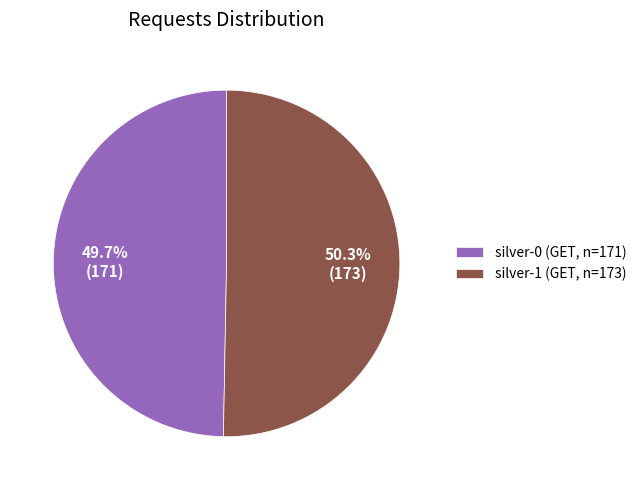

To the nearest percent, what portion does silver-1 represent?

50%